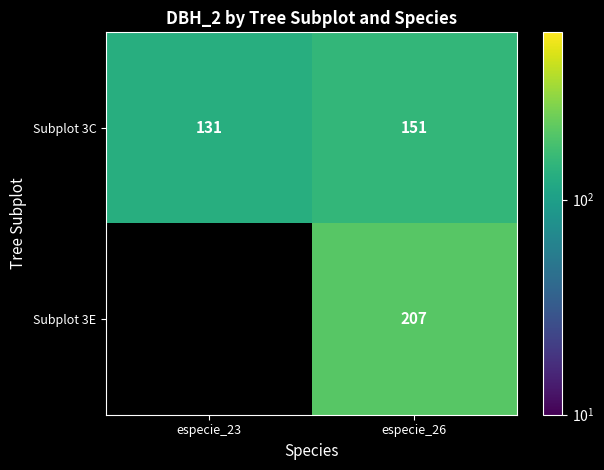

Between especie_26 and especie_23, which is larger?

especie_26